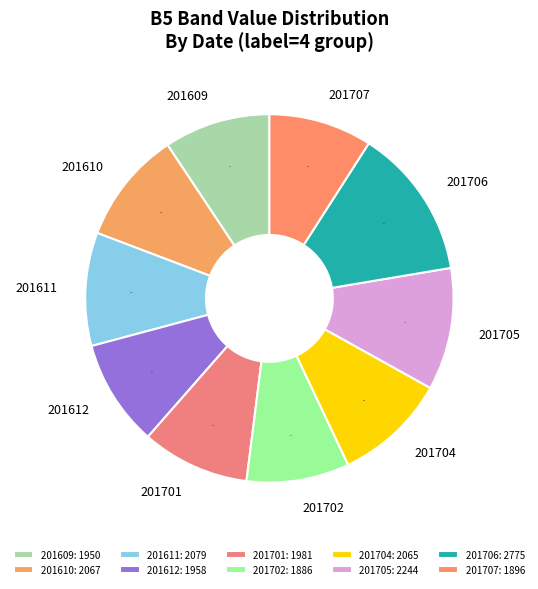

Count the number of slices in the pie.

10